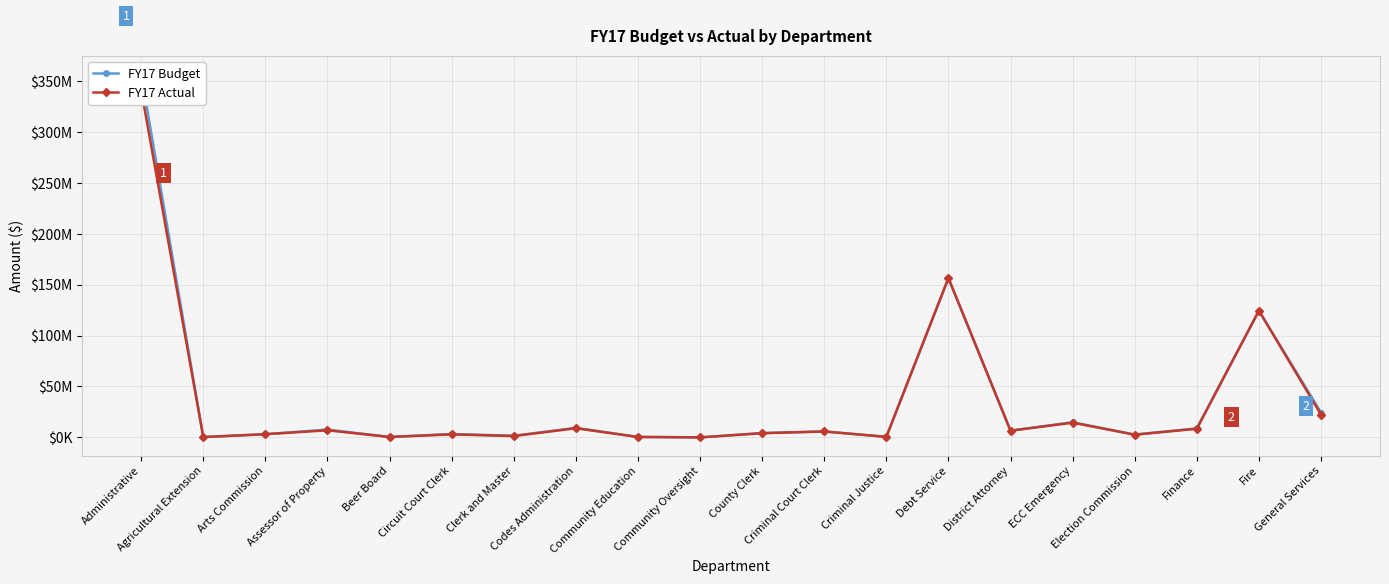

What position from the left is Assessor of Property?

4